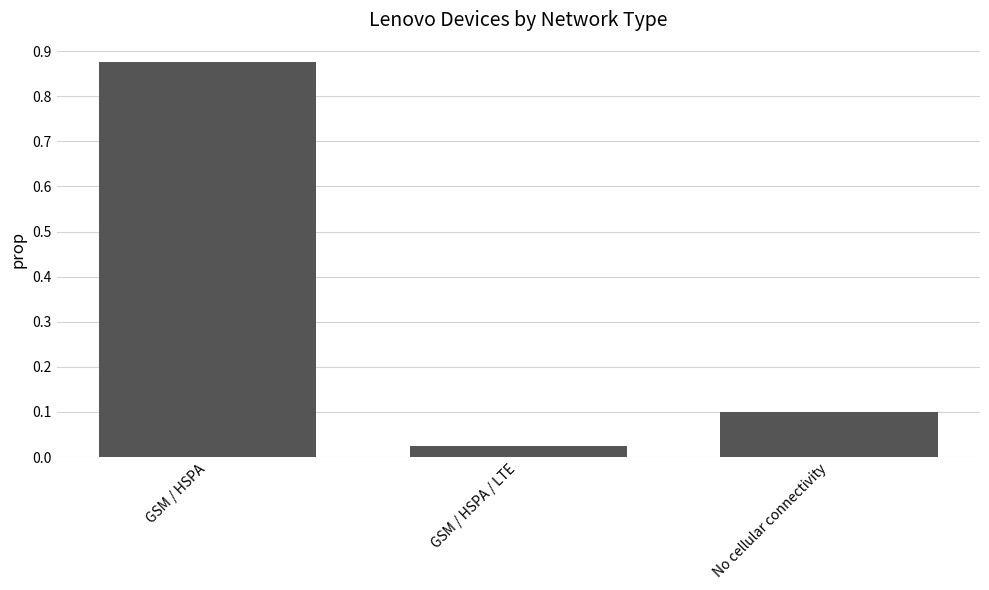

Which has a higher value, GSM / HSPA or GSM / HSPA / LTE?

GSM / HSPA